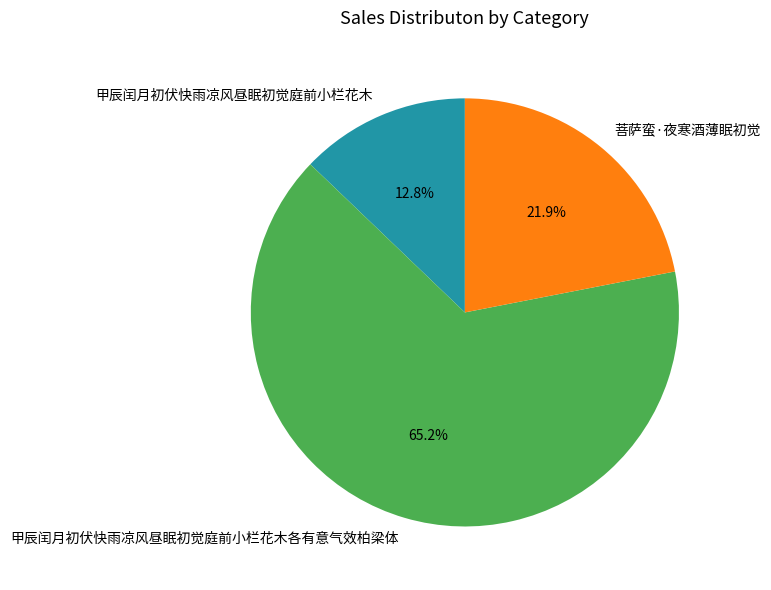

Does any single category account for the majority?

Yes